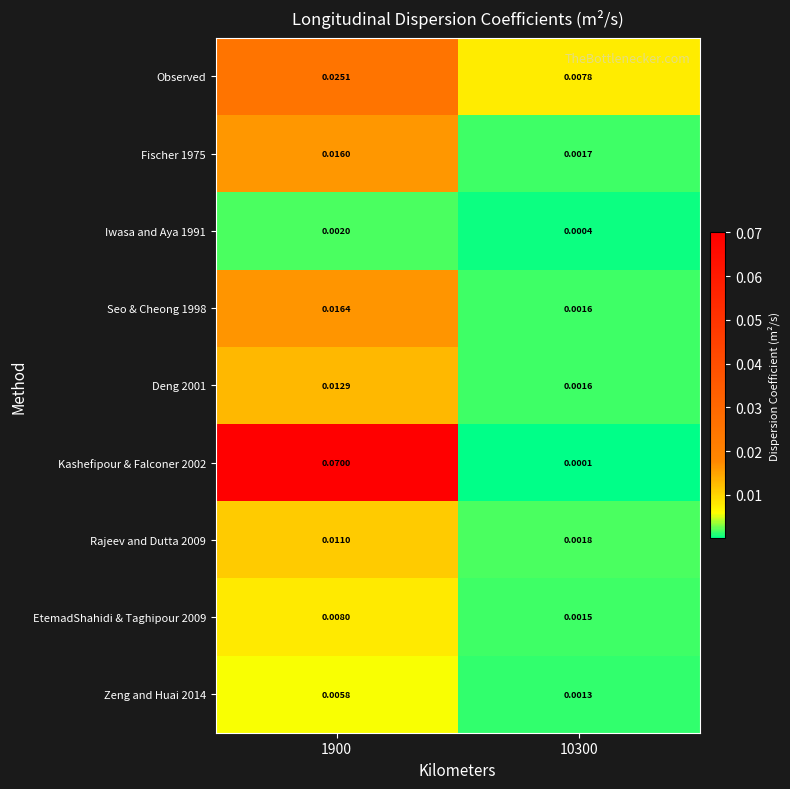

Is the value of Kashefipour & Falconer 2002 at 1900 greater than the value of Deng 2001 at 10300?

Yes